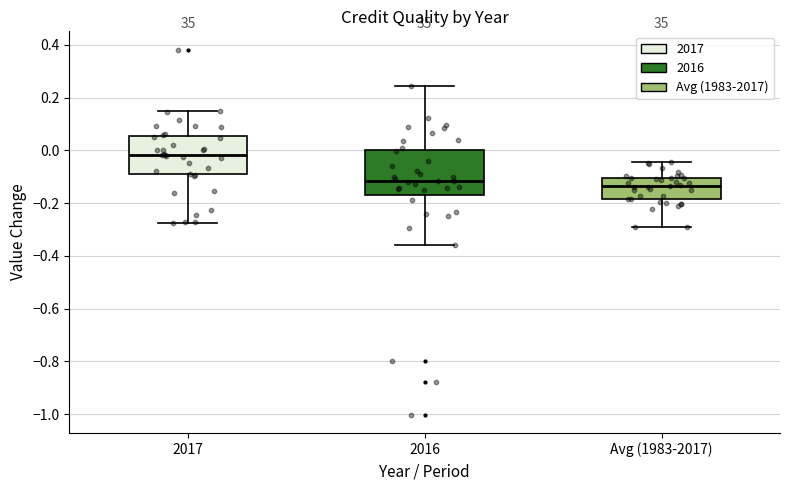

Which box has the highest median line?

2017